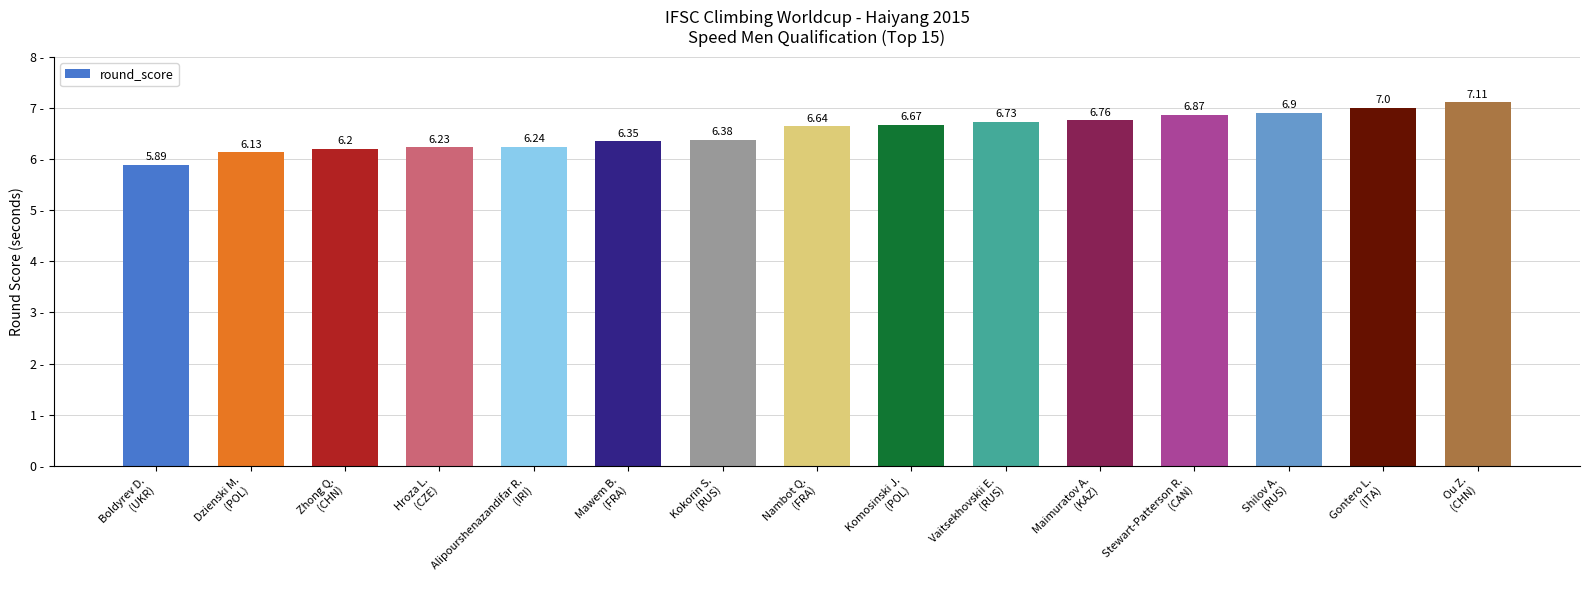

The chart shows a value of 6.9 at Shilov A.
(RUS). True or false?

True